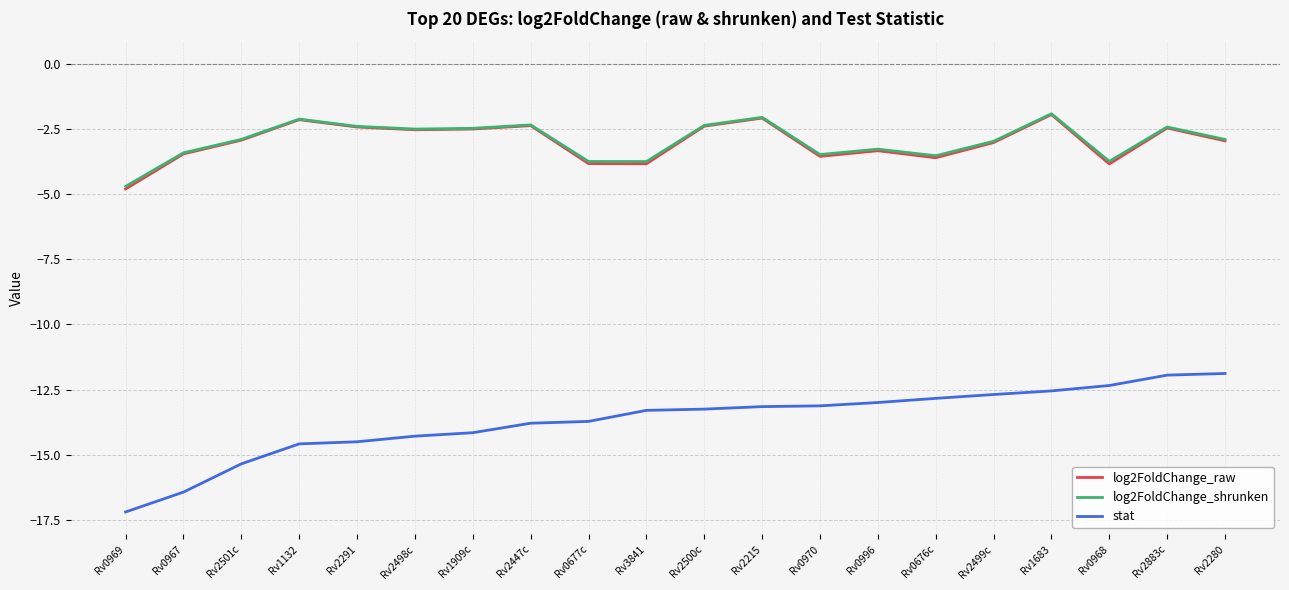

The log2FoldChange_raw series shows -2.5 at Rv2883c. True or false?

True